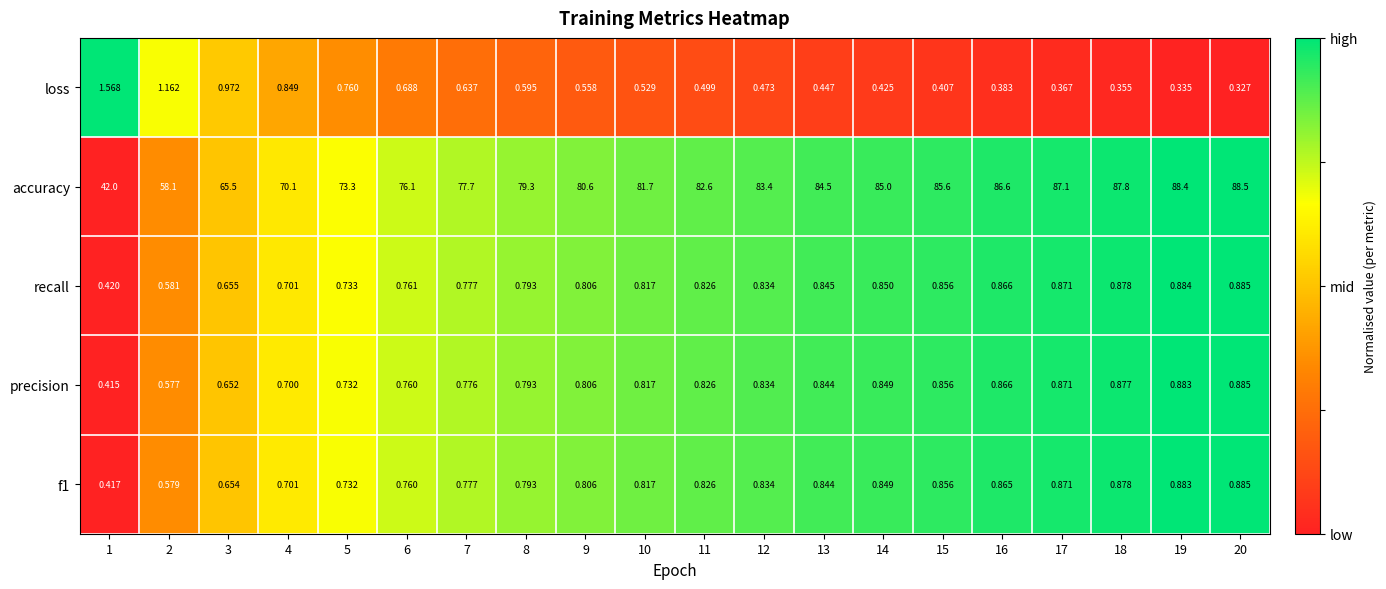

Which series has the widest spread of values?

accuracy